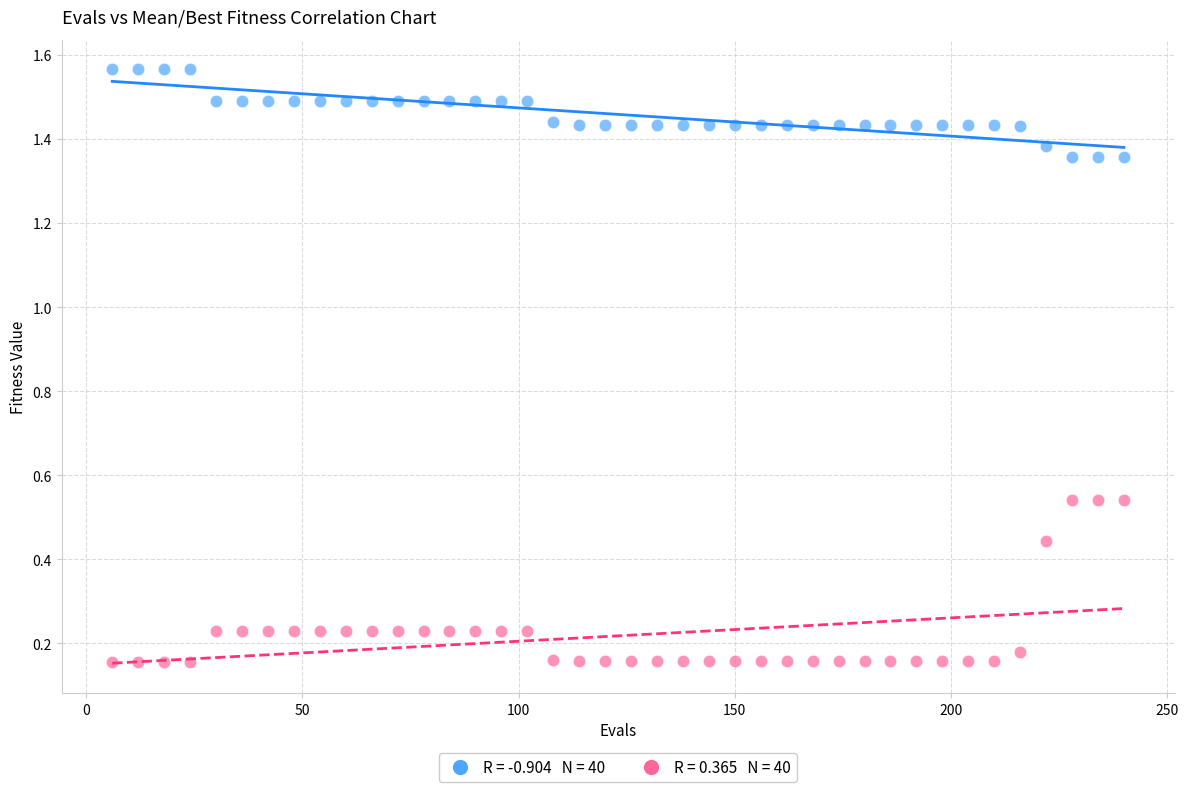

Across all data points, what is the range of X values (max minus min)?

234.0